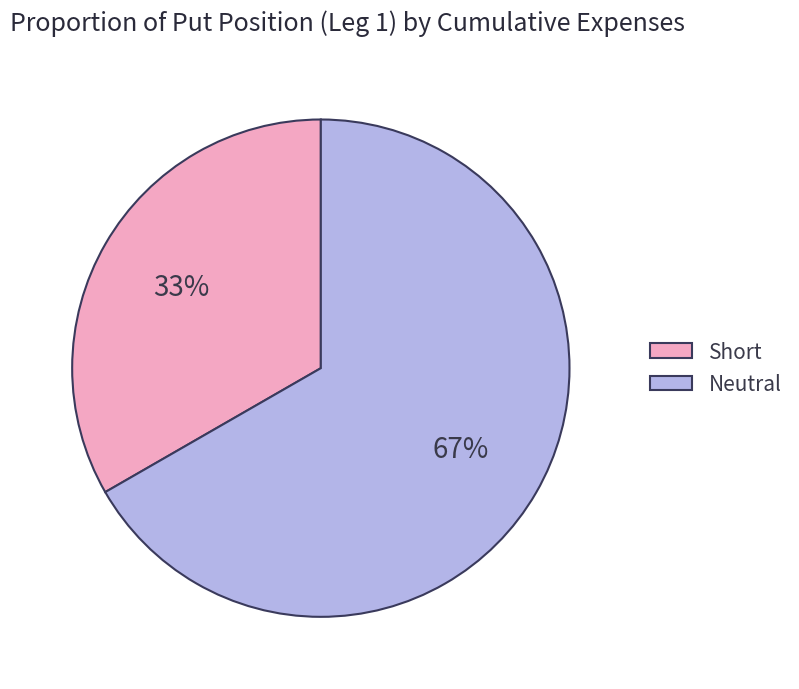

Do Short and Neutral together represent more than half of the pie?

Yes